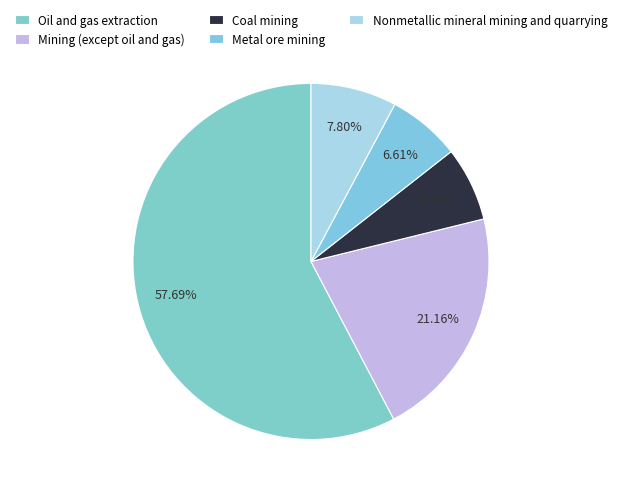

To the nearest percent, what is the difference between the largest and smallest slice percentages?

51%